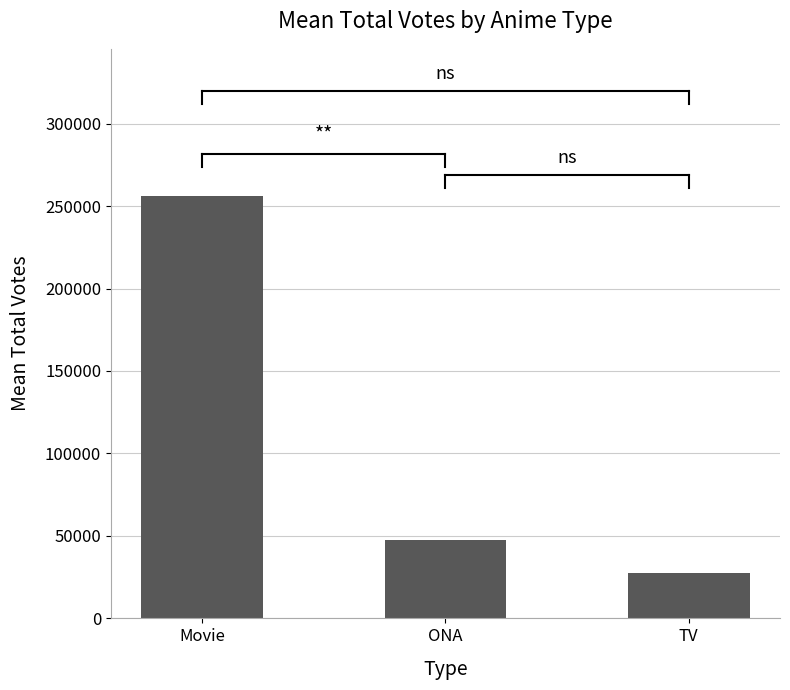

List the labels in order of value, smallest first.

TV, ONA, Movie